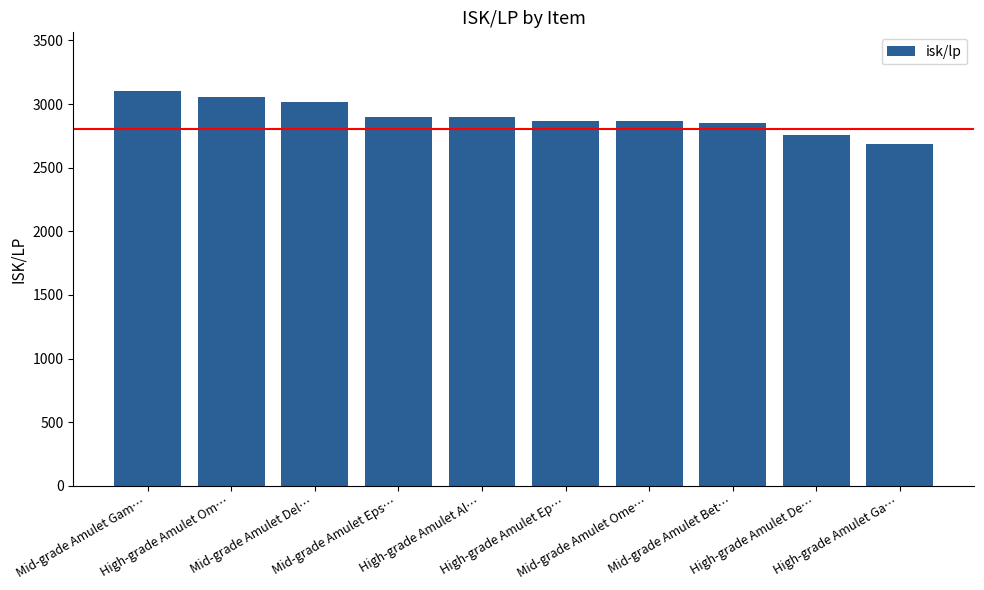

Does the chart contain any negative values?

No